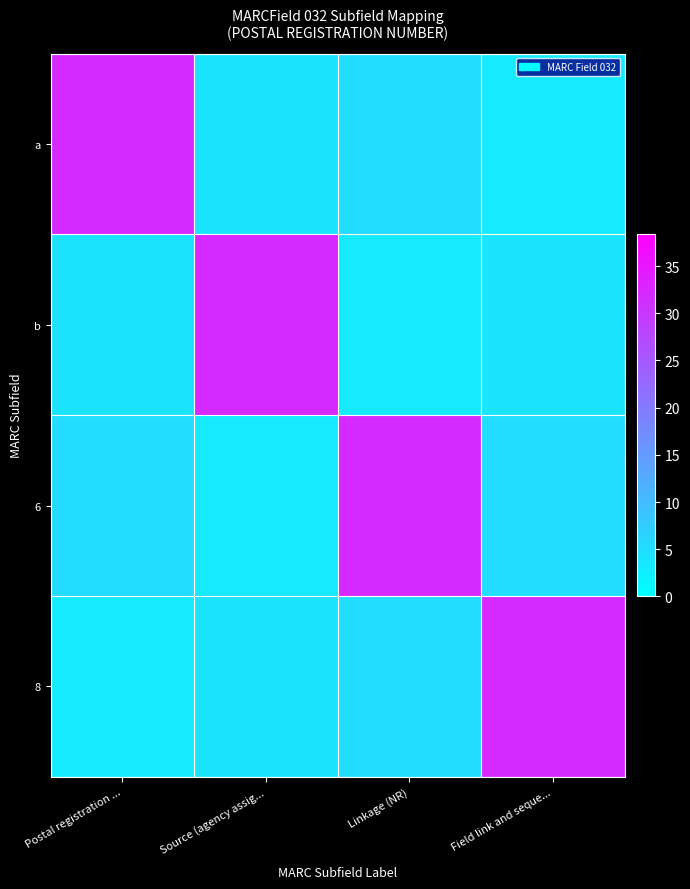

Reading right to left, what are all the values shown in this chart?

a: Field link and seque...=3.2	Linkage (NR)=5.1	Source (agency assig...=4.2	Postal registration ...=32.0
b: Field link and seque...=4.2	Linkage (NR)=3.2	Source (agency assig...=32.0	Postal registration ...=4.2
6: Field link and seque...=5.1	Linkage (NR)=32.0	Source (agency assig...=3.2	Postal registration ...=5.1
8: Field link and seque...=32.0	Linkage (NR)=5.1	Source (agency assig...=4.2	Postal registration ...=3.2